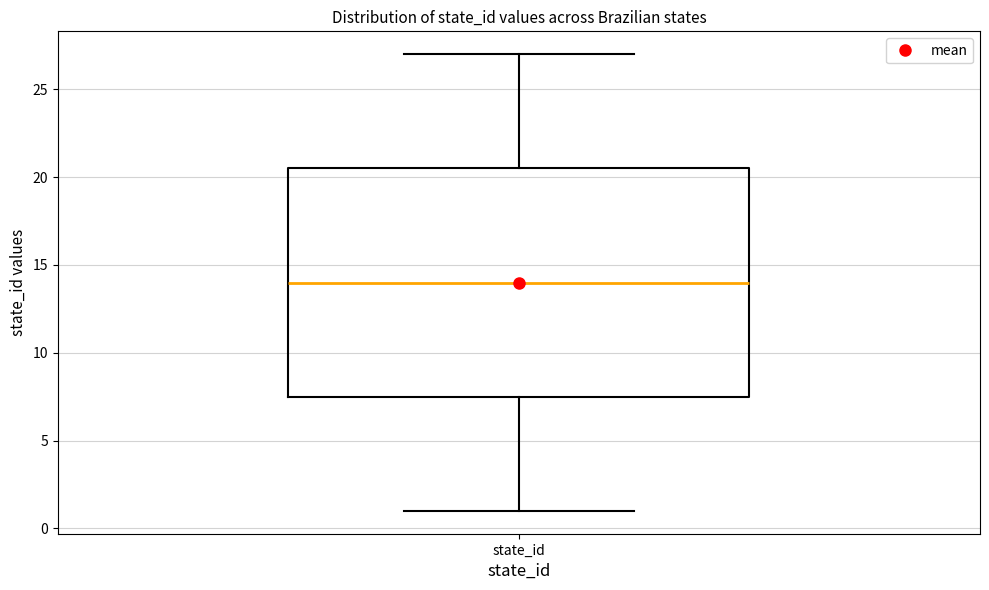

Where is the lower edge of the box for state_id on the y-axis? The values are not printed on the chart, so give them approximately, as read against the axis.

7.5